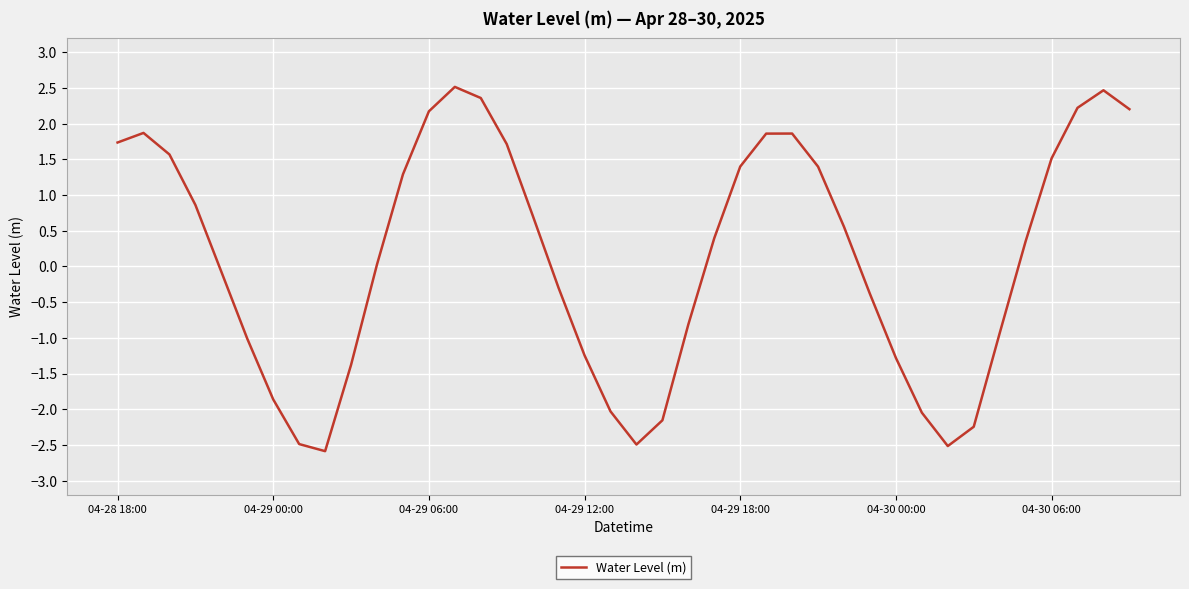

What is the minimum value shown in the chart?

-2.6